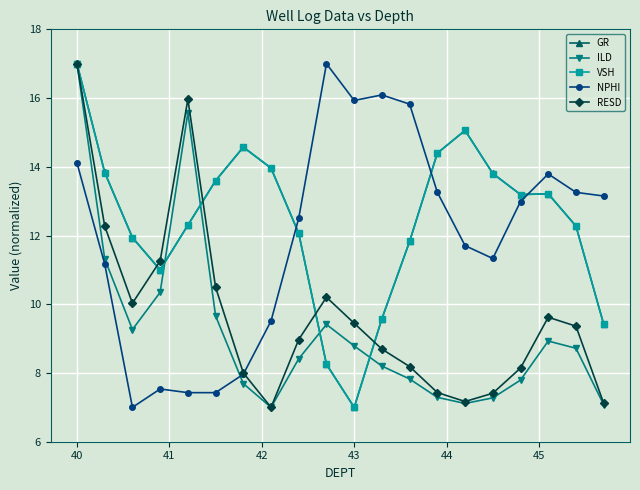

What is the average value of the VSH series?

12.4